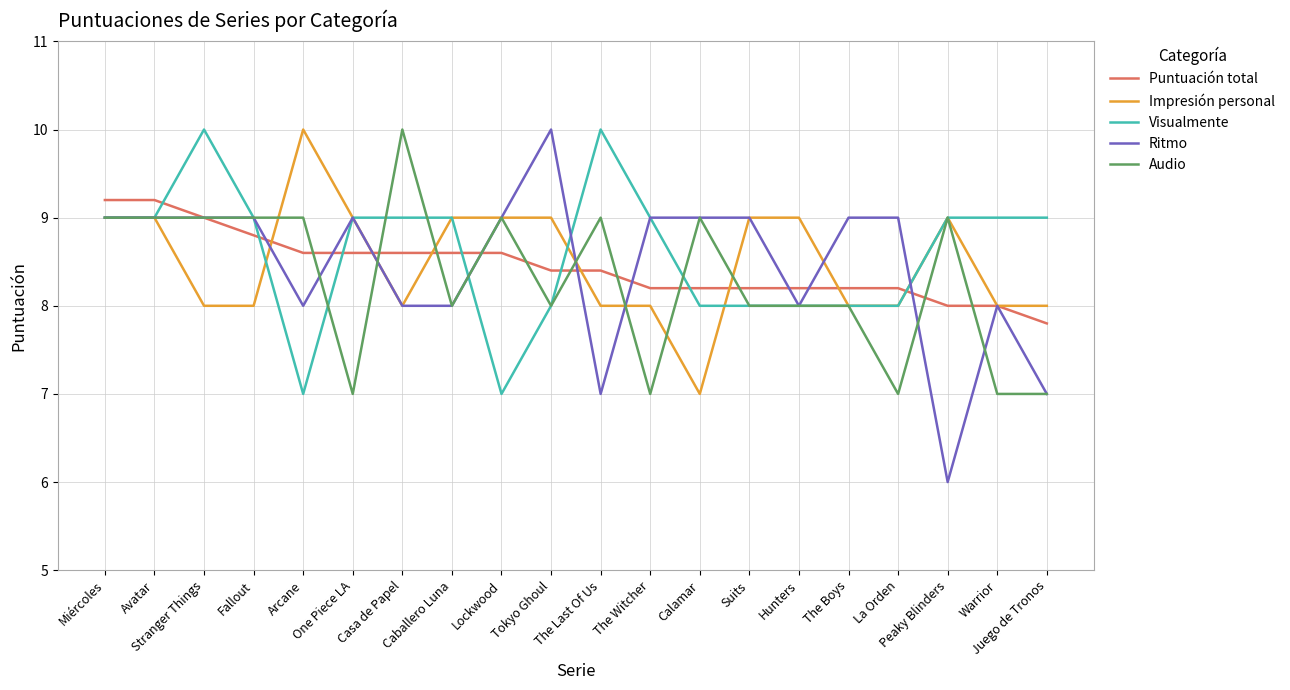

At how many categories does at least one series exceed 8?

20